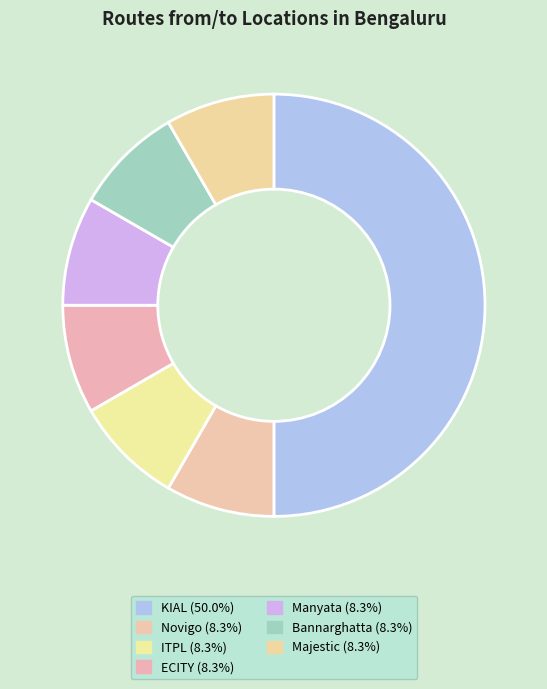

Count the number of slices in the pie.

7